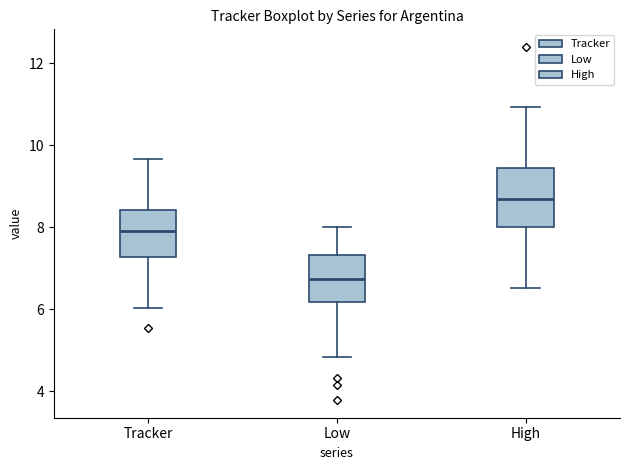

Which box's median line is the highest?

High